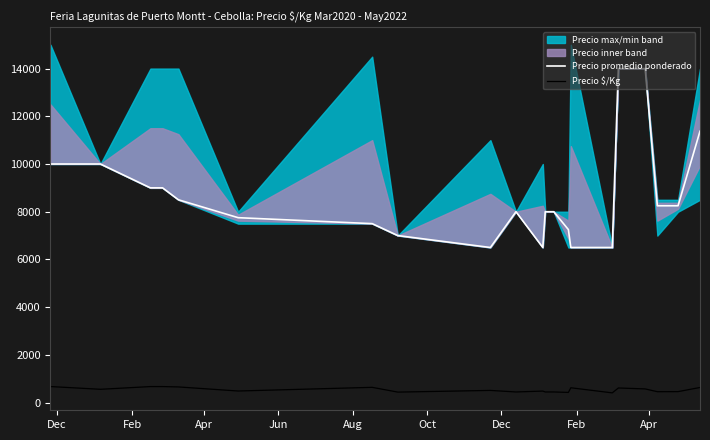

What is the difference between the maximum and minimum values in the Precio promedio ponderado series?

7500